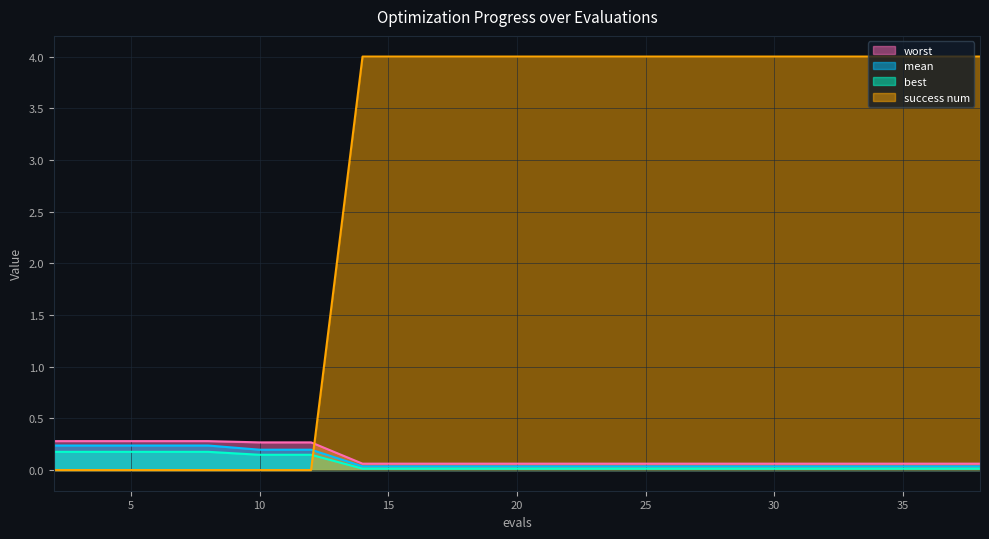

List the series in order of their peak value, lowest first.

best, mean, worst, success num